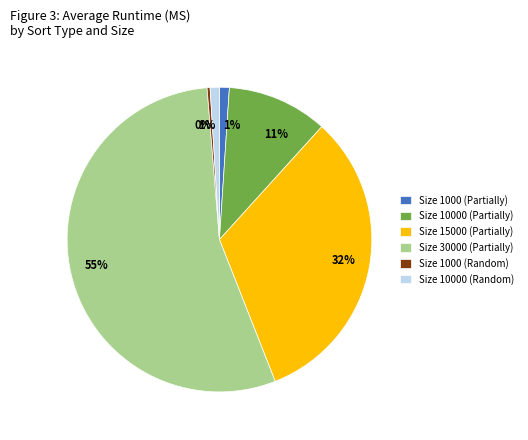

Does Size 30000 (Partially) represent more than half of the total?

Yes